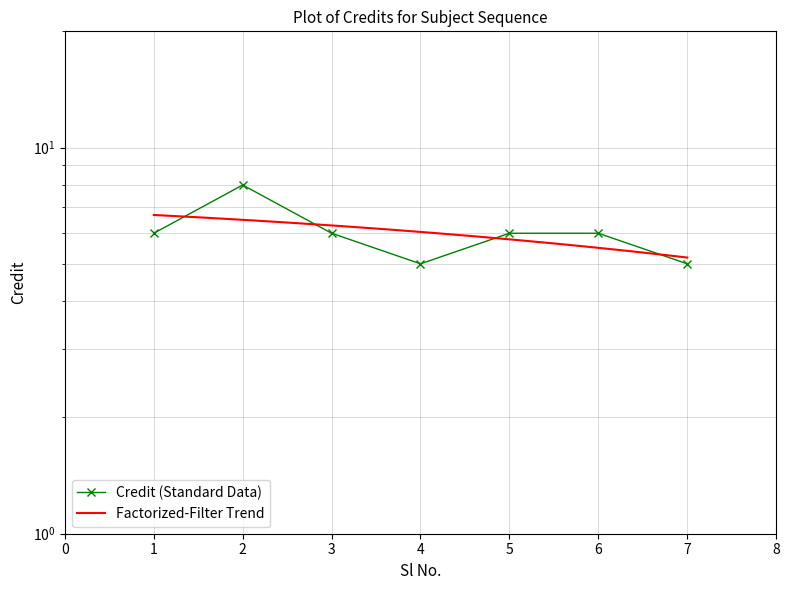

How many data points are less than 6?

2